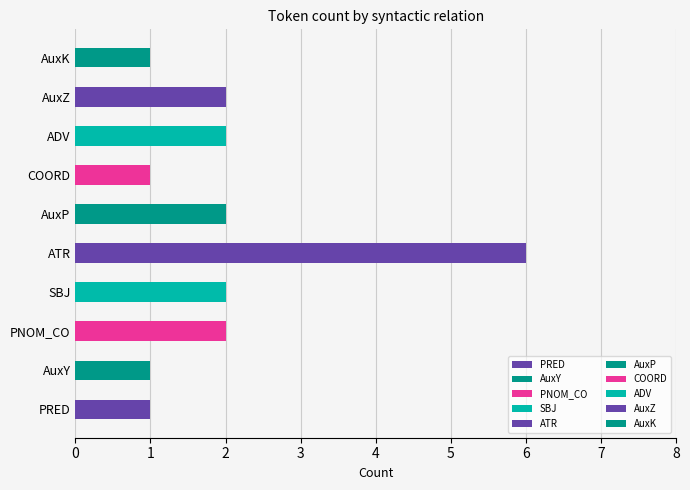

What is the smallest value displayed?

1